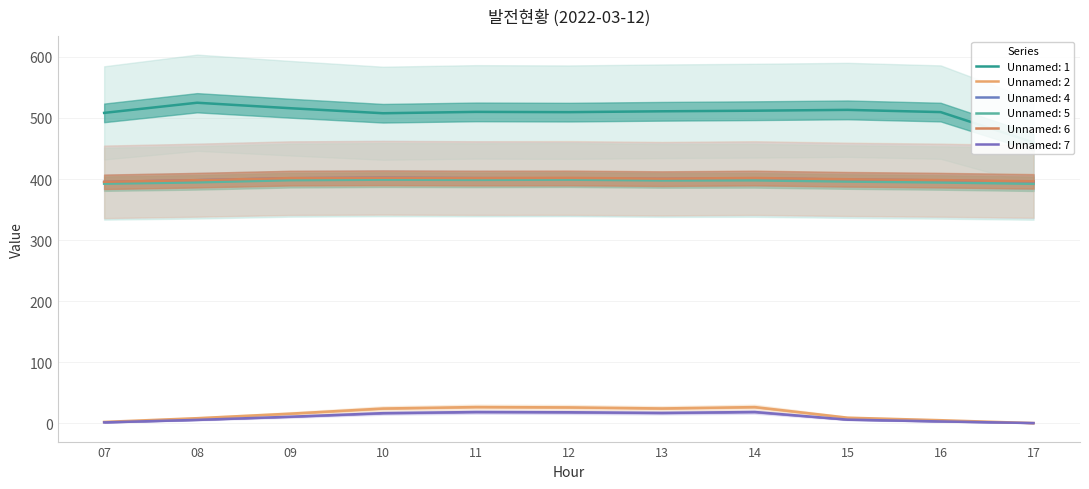

Does the chart have visible grid lines?

Yes